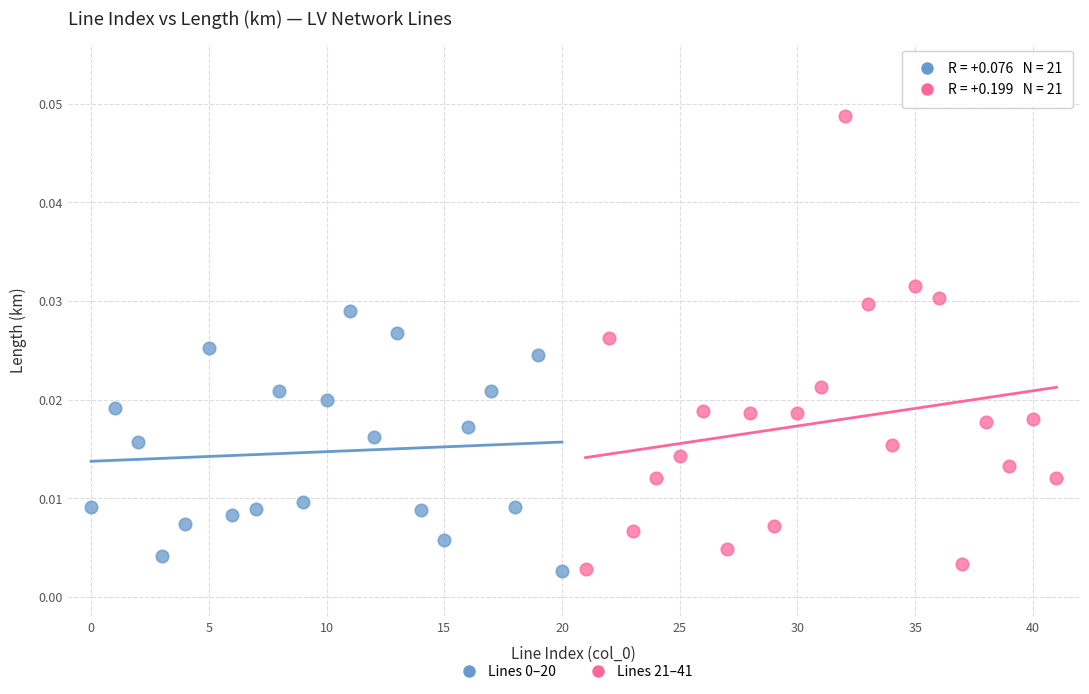

Which series has the largest Y range (max minus min)?

Lines 21–41